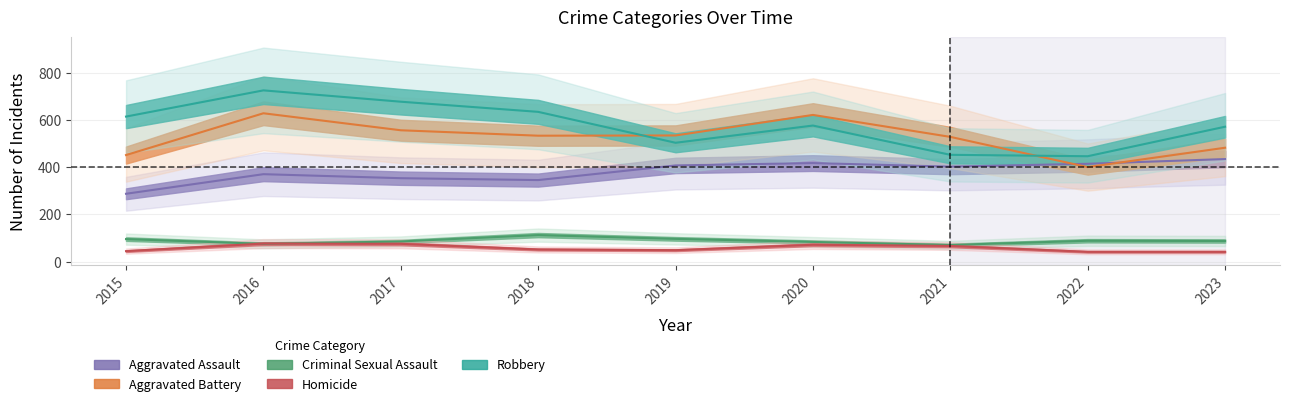

Which category has the lowest value in the Criminal Sexual Assault series?

2021